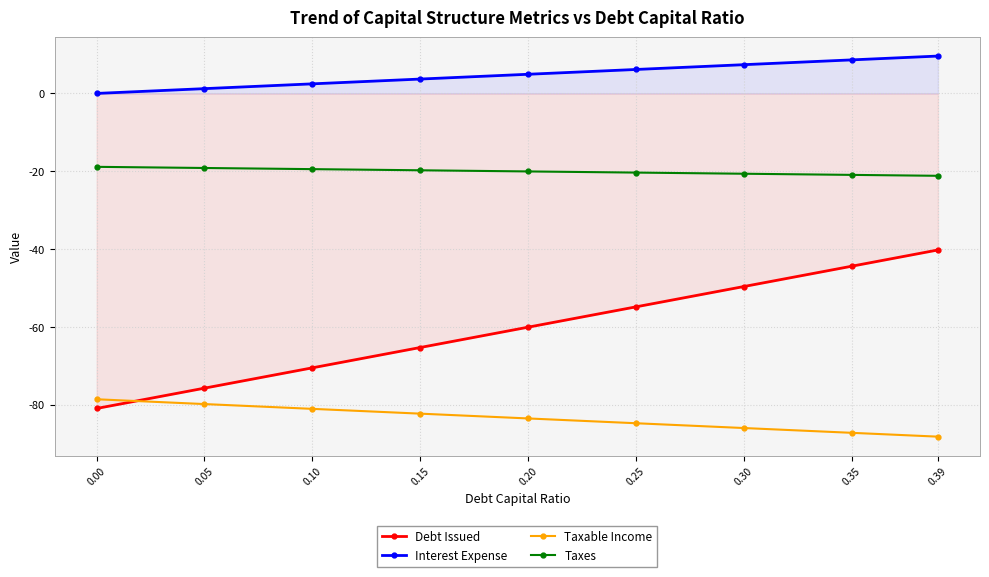

Which category has the lowest value across all series?

0.39